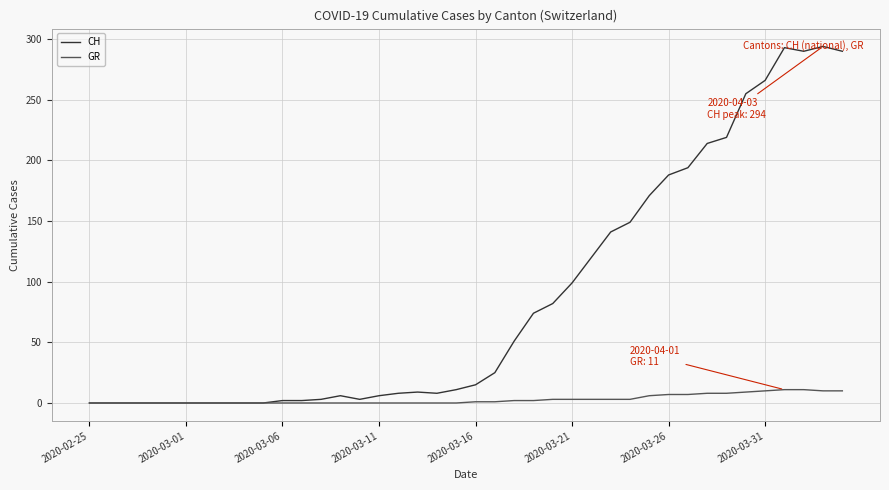

Which series has the widest spread of values?

CH